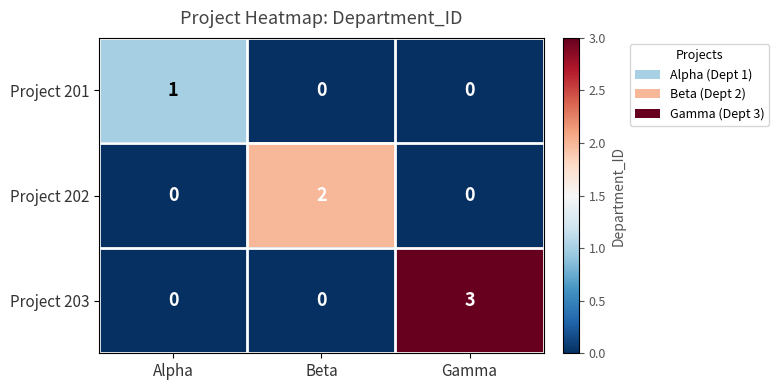

Which label corresponds to the largest value in the chart?

Gamma